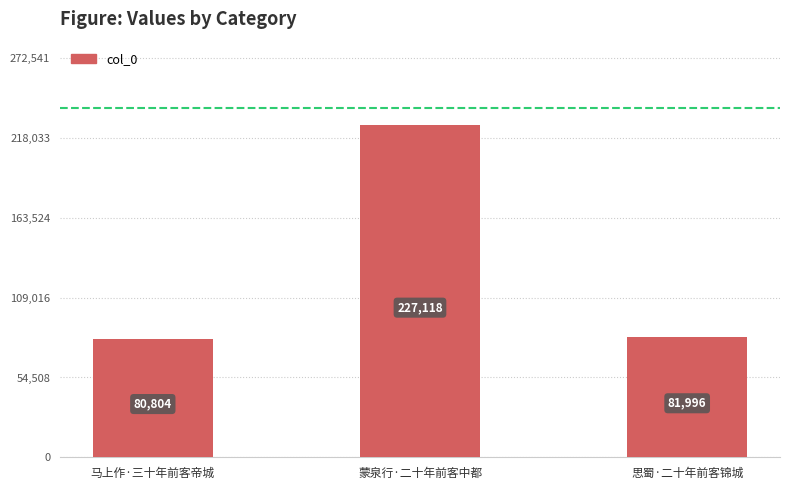

What is the greatest value displayed?

227118